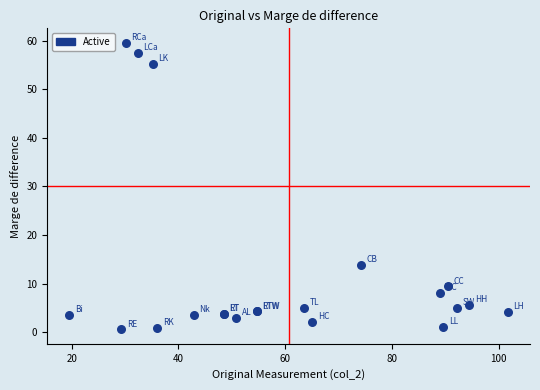

What Y value in the scatter plot is closest to 30?

13.8